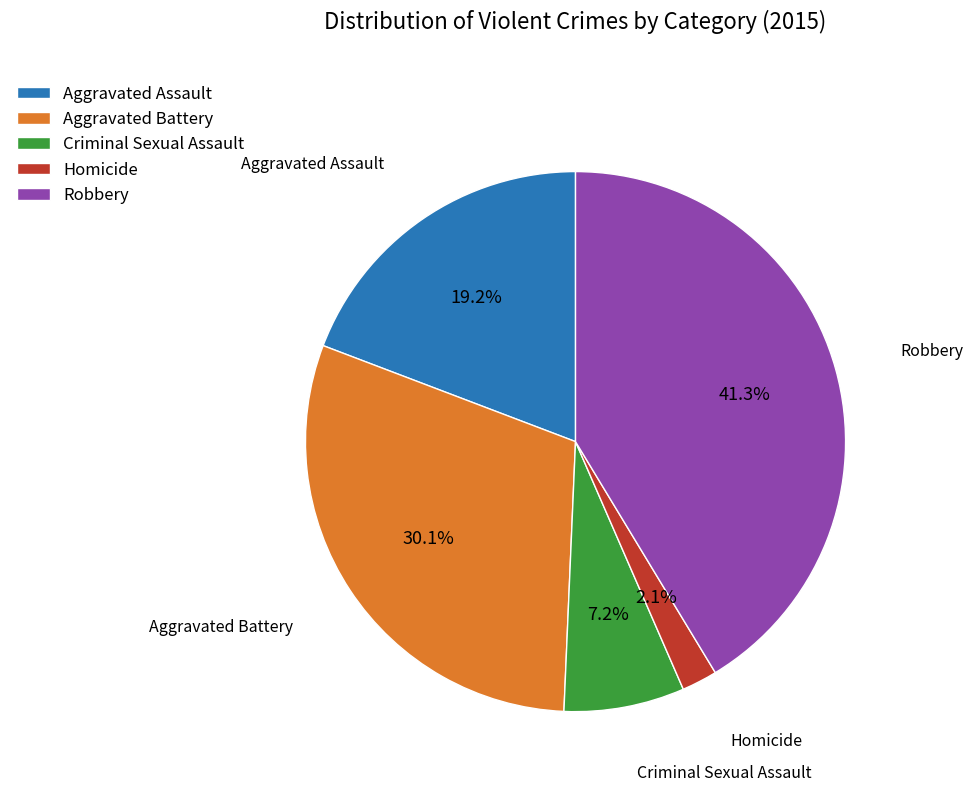

How many segments does this pie chart have?

5